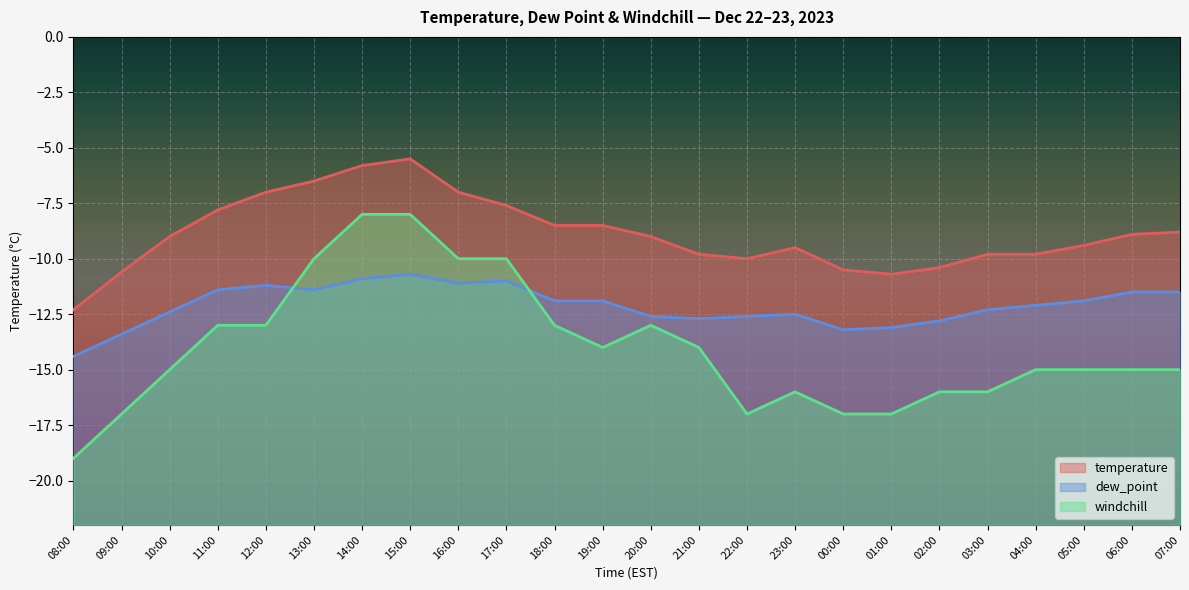

True or false: temperature and windchill cross at least once.

False